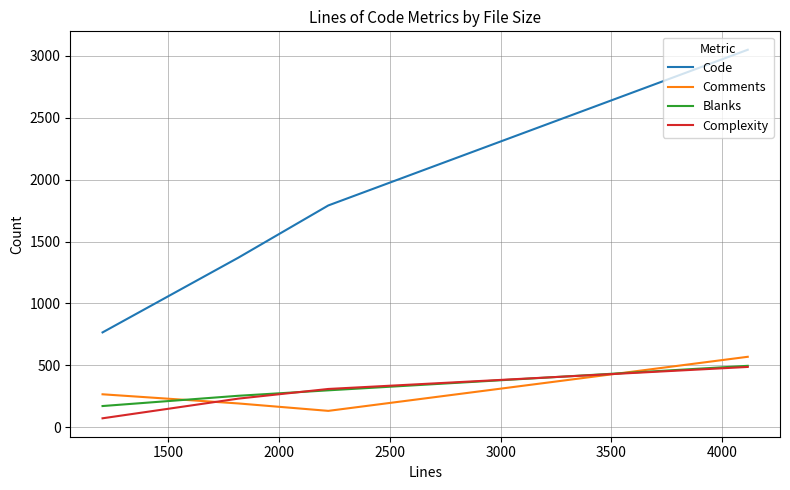

What are all the series names shown in the legend?

Code, Comments, Blanks, Complexity